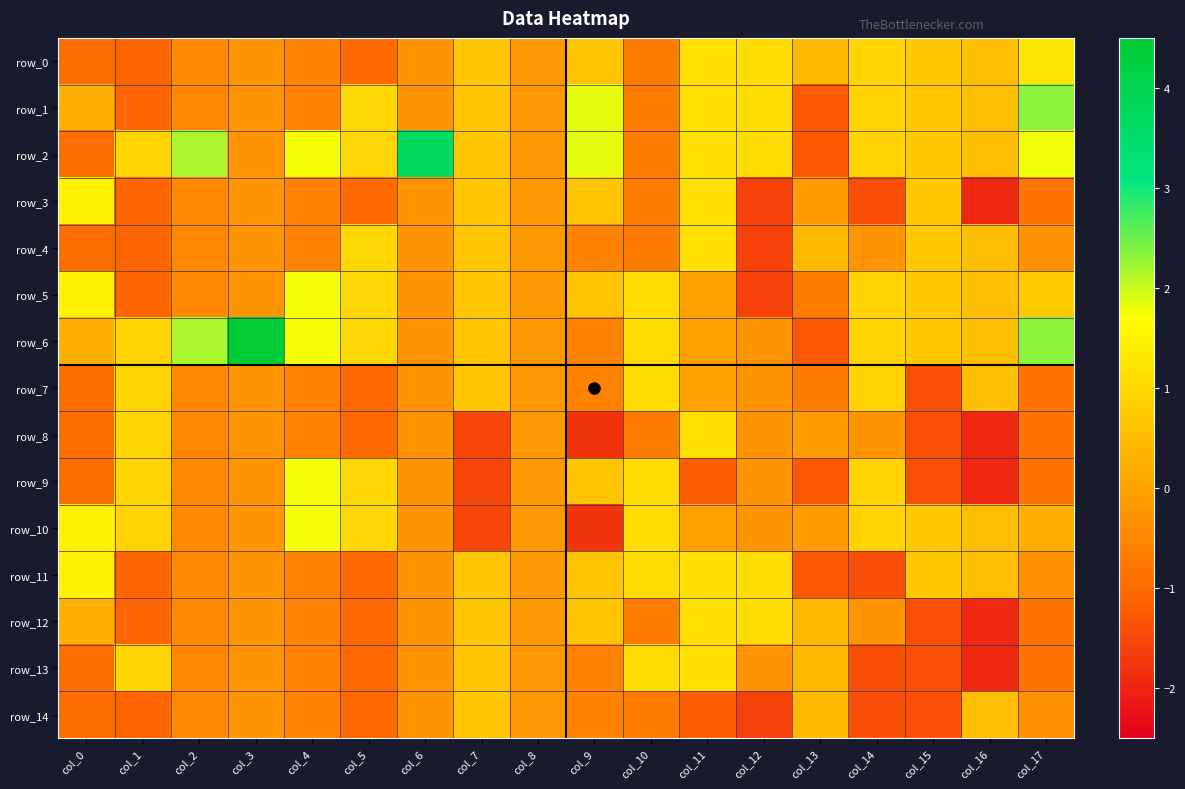

Where does the row_8 series first go above 0?

col_1